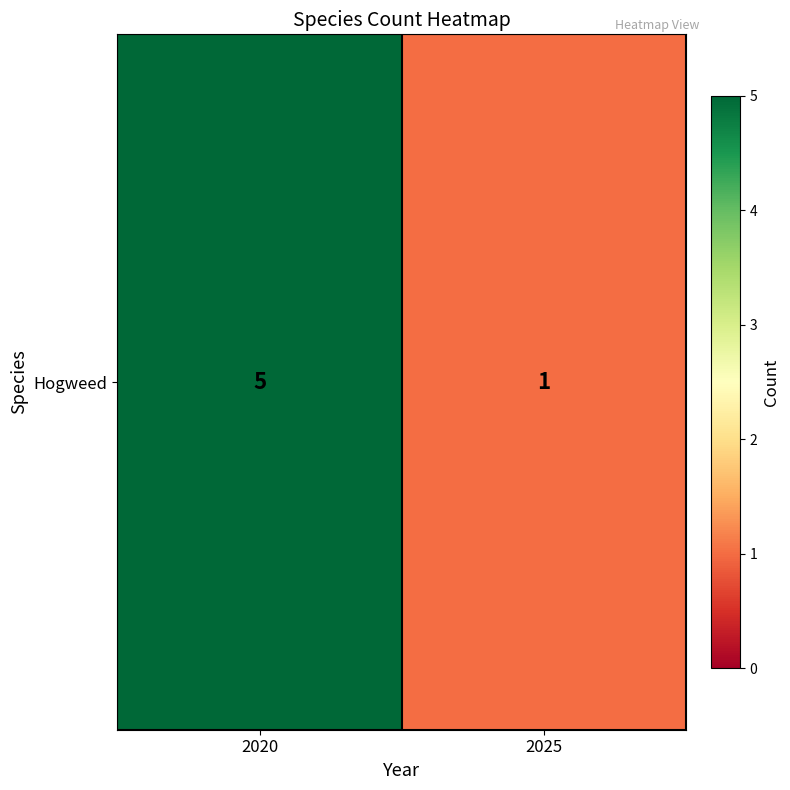

What is the difference between the values at 2025 and 2020?

4